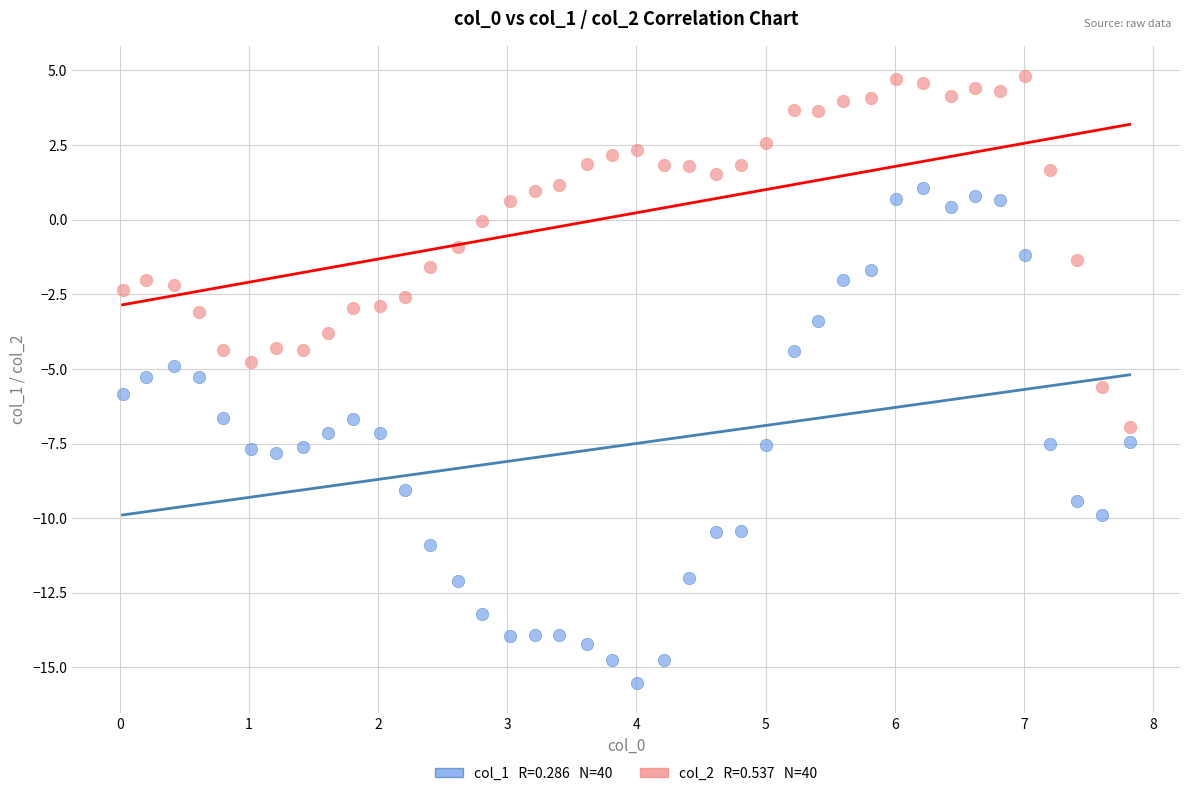

Across all data points, what is the range of X values (max minus min)?

7.8